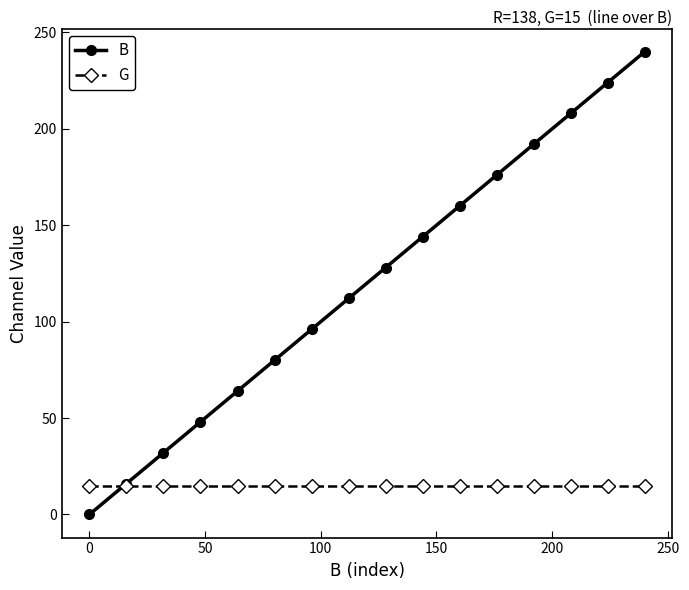

List the series in order of their overall mean, lowest first.

G, B